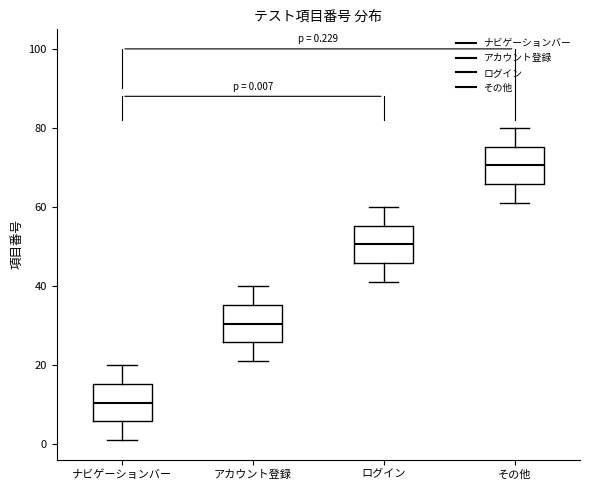

Which box's median line is the highest?

その他